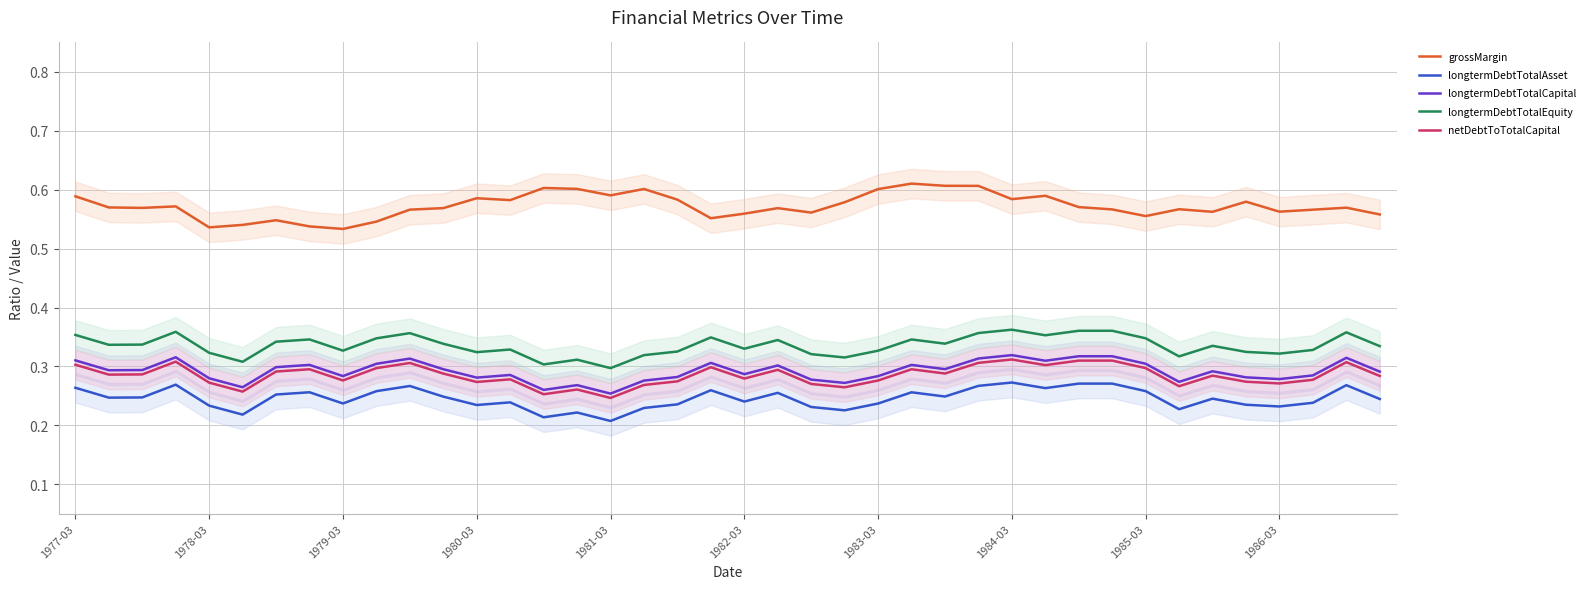

What is the difference between the highest and lowest values at 14?

0.4